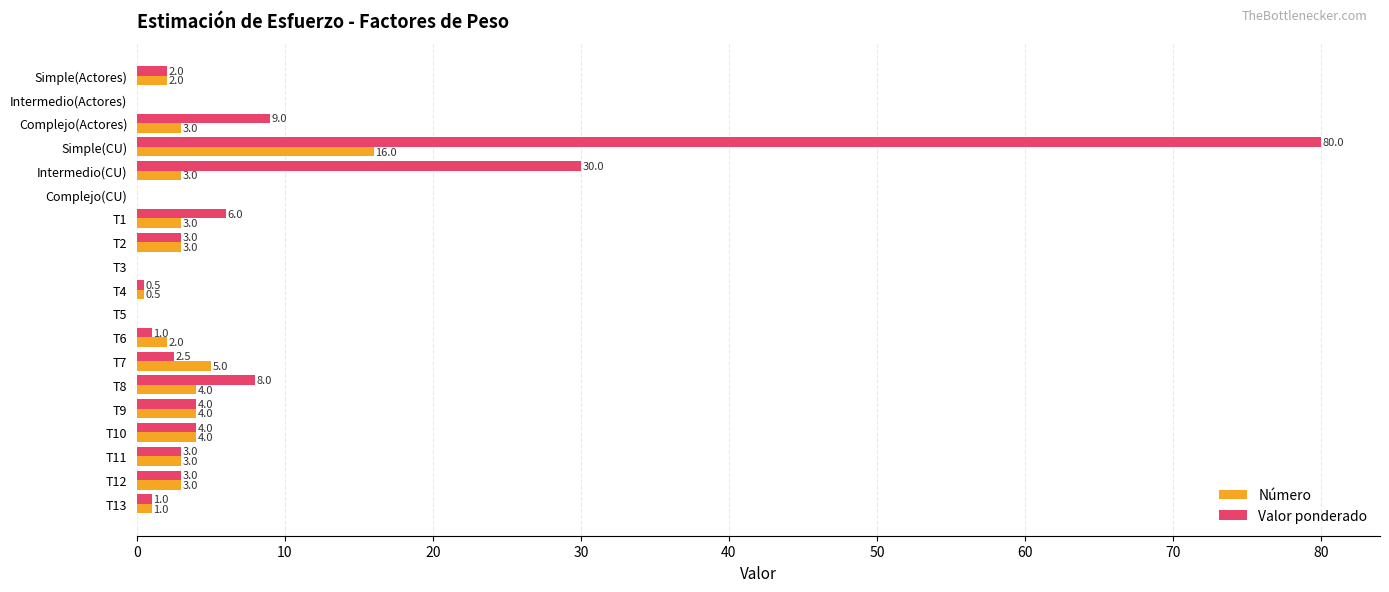

How many positive values does the Número series have?

15